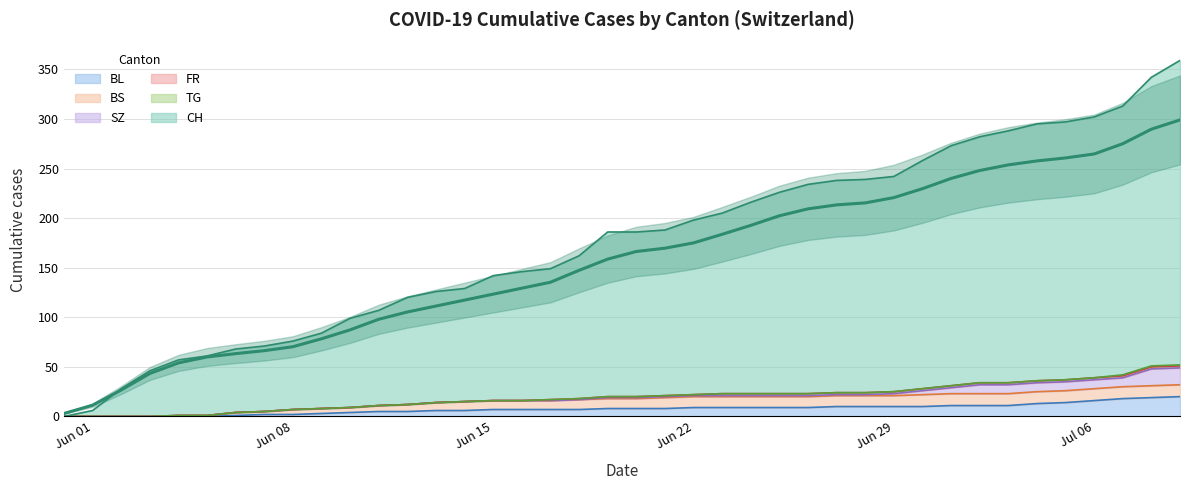

At how many categories does at least one series exceed 9?

38